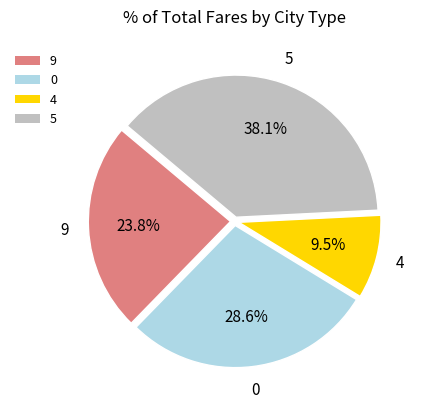

Count the number of slices in the pie.

4